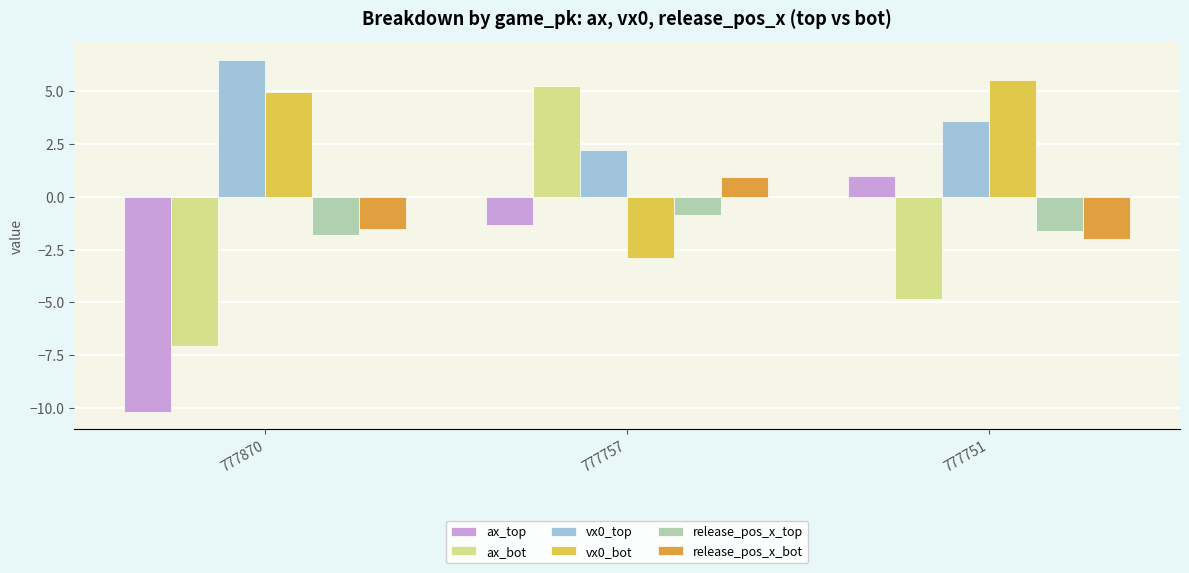

How many data points in ax_bot are above -4?

1